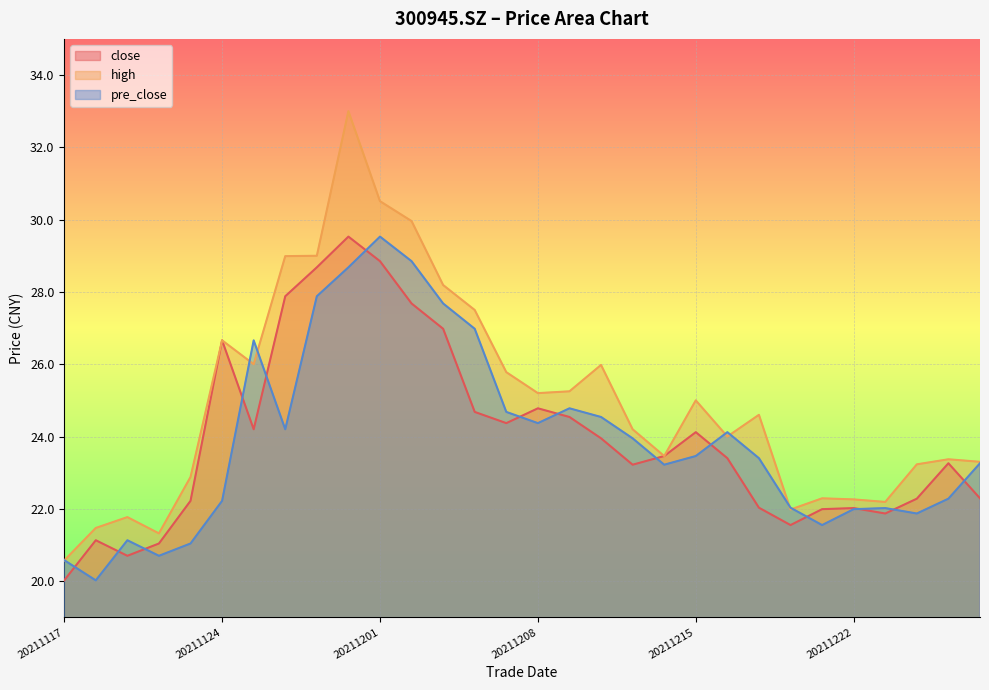

Which series has the widest spread of values?

high